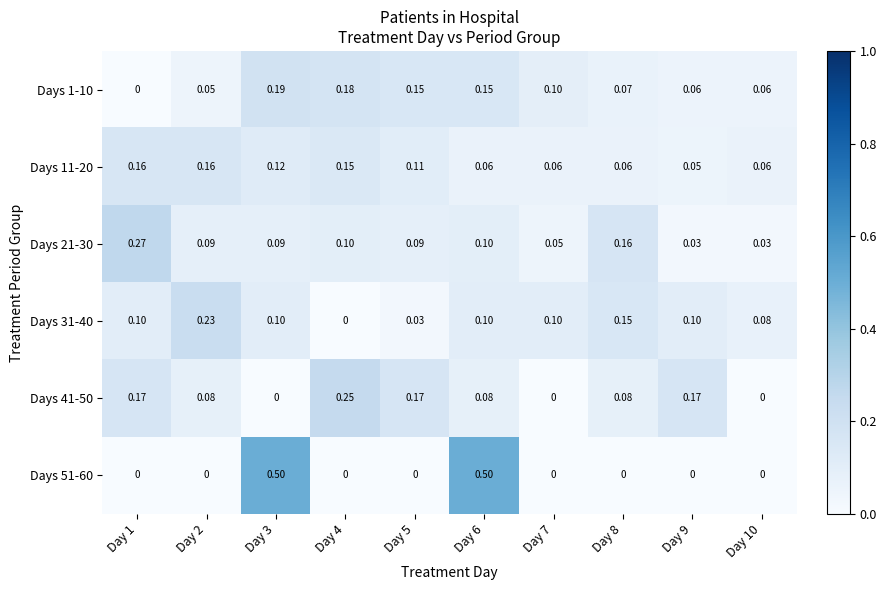

Is the value of Days 41-50 at Day 4 greater than the value of Days 51-60 at Day 5?

Yes